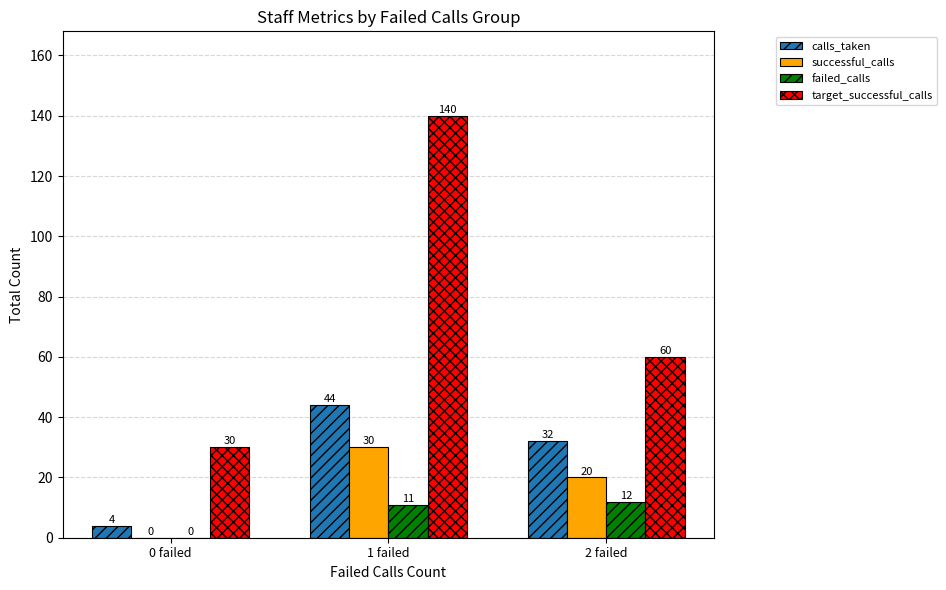

Does the chart contain stacked bars?

No